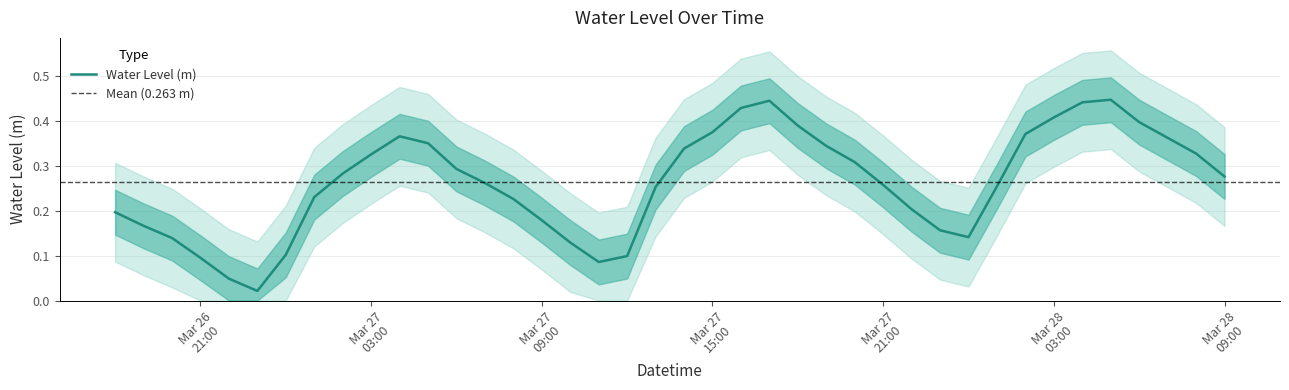

Does the chart have visible grid lines?

Yes